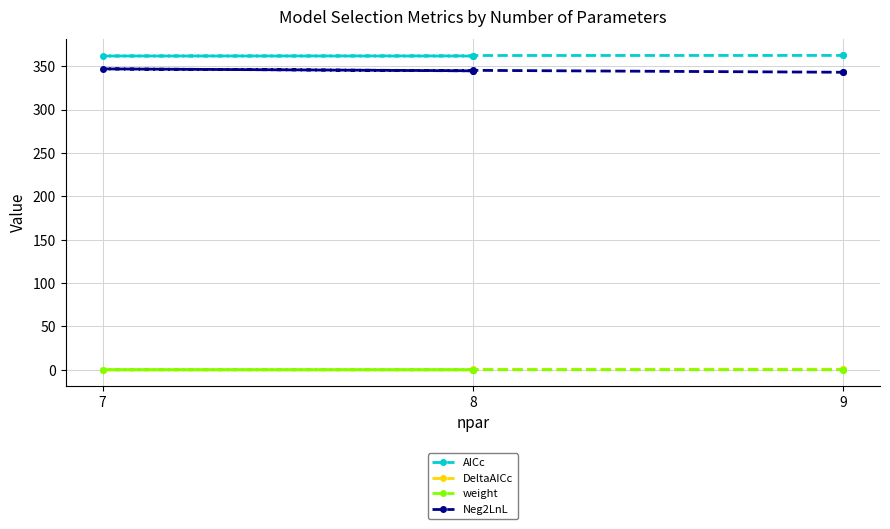

Does the chart display data point markers on the line(s)?

Yes